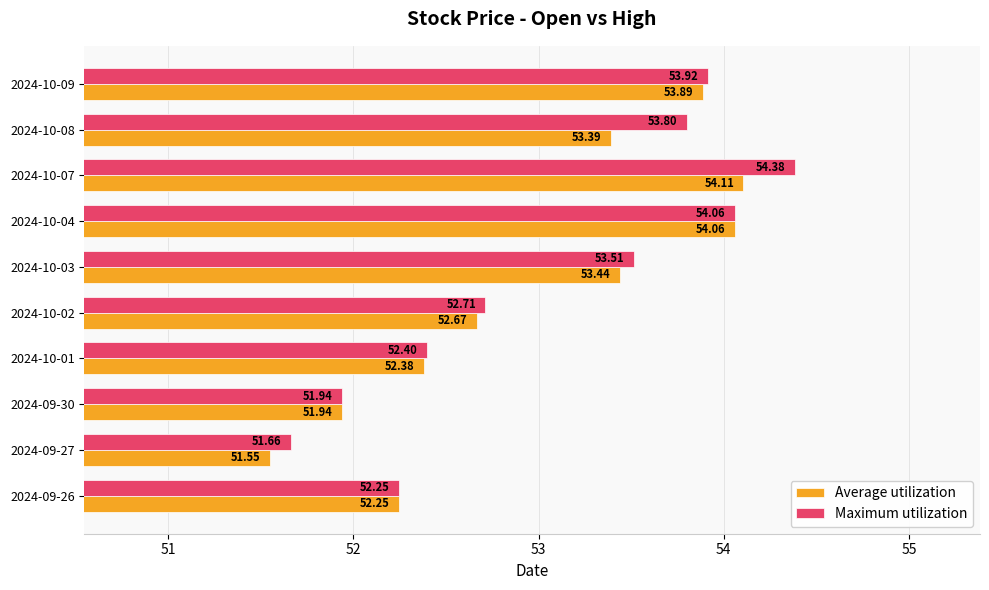

What is the difference between the maximum and minimum values in the Maximum utilization series?

2.7